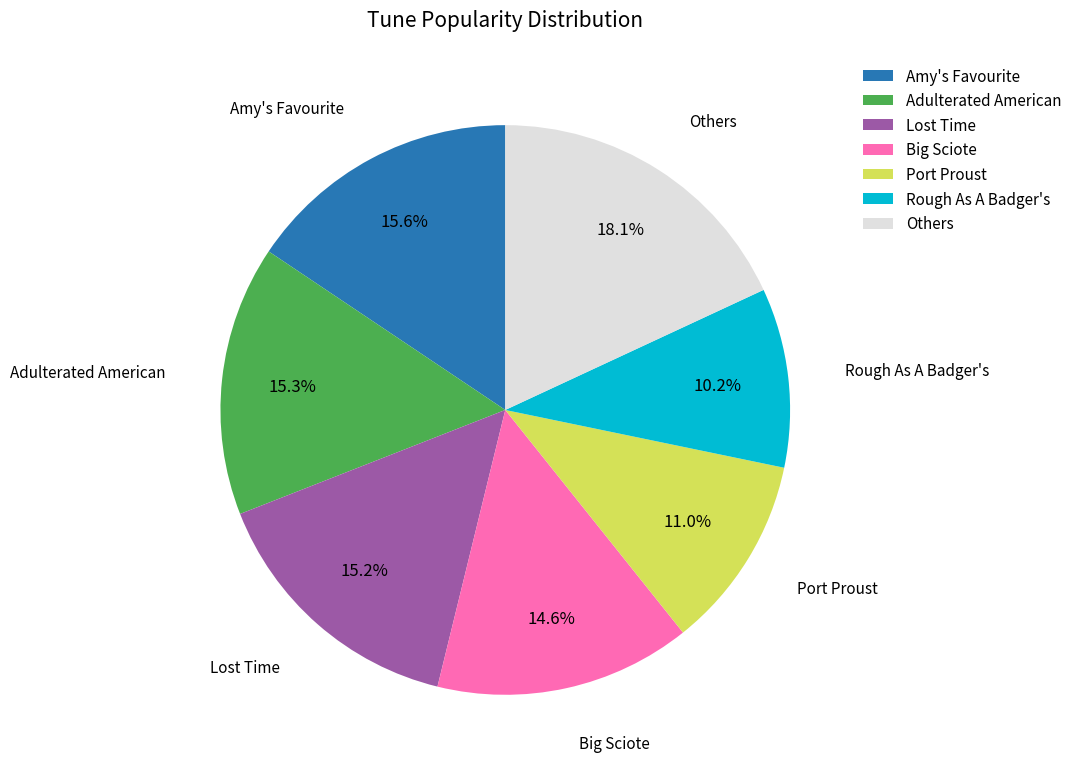

To the nearest percent, what is the average slice percentage?

14%